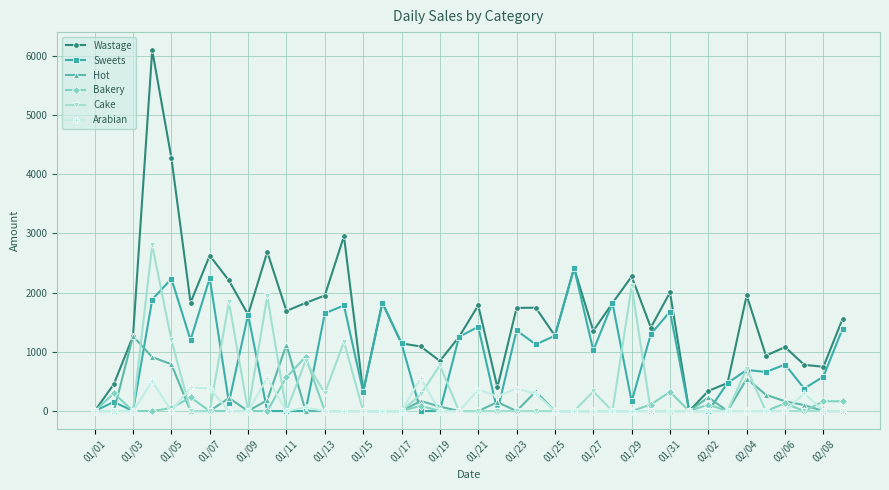

Which series has the largest total across all categories?

Wastage